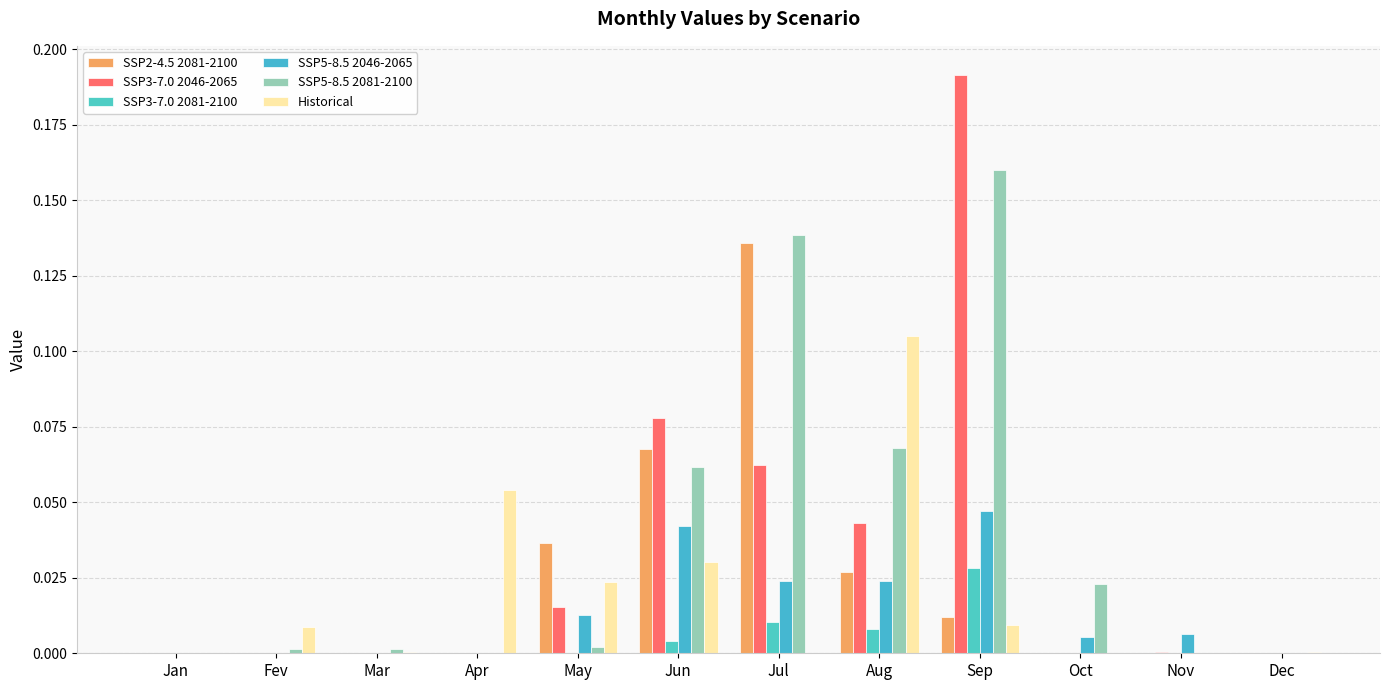

What position from the left is Dec?

12